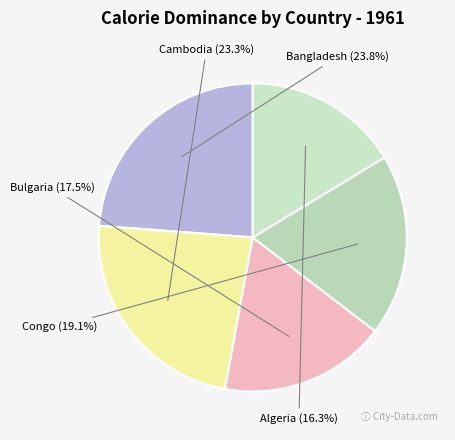

Which category has the smallest portion of the pie?

Algeria